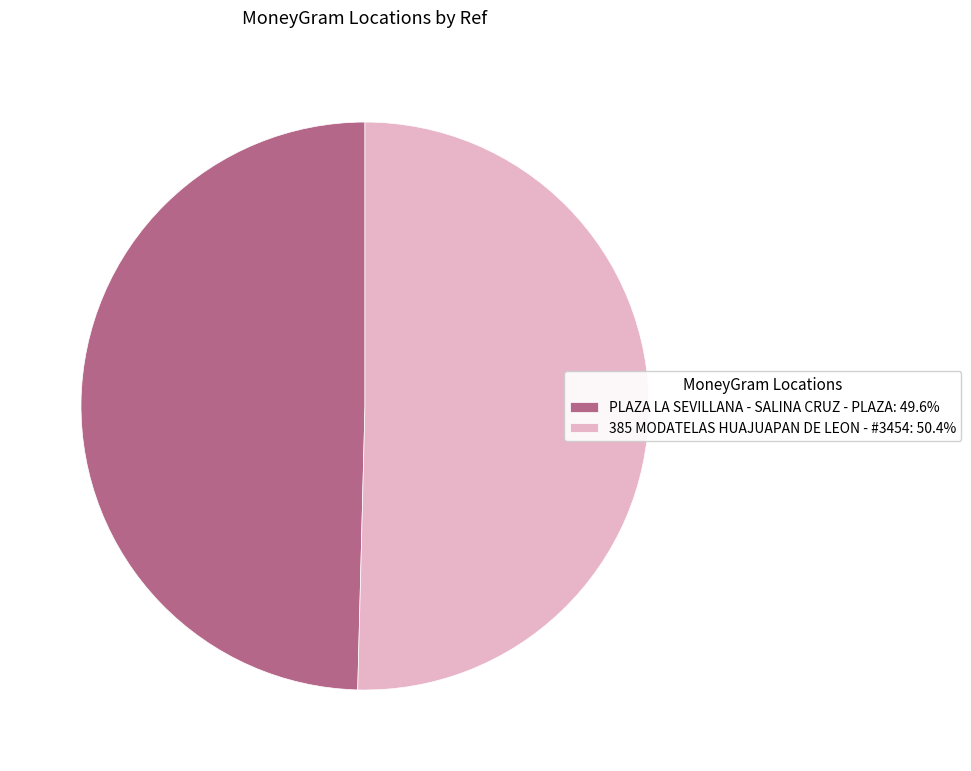

Combined, do 385 MODATELAS HUAJUAPAN DE LEON - #3454: 50.4% and PLAZA LA SEVILLANA - SALINA CRUZ - PLAZA: 49.6% account for over 50%?

Yes